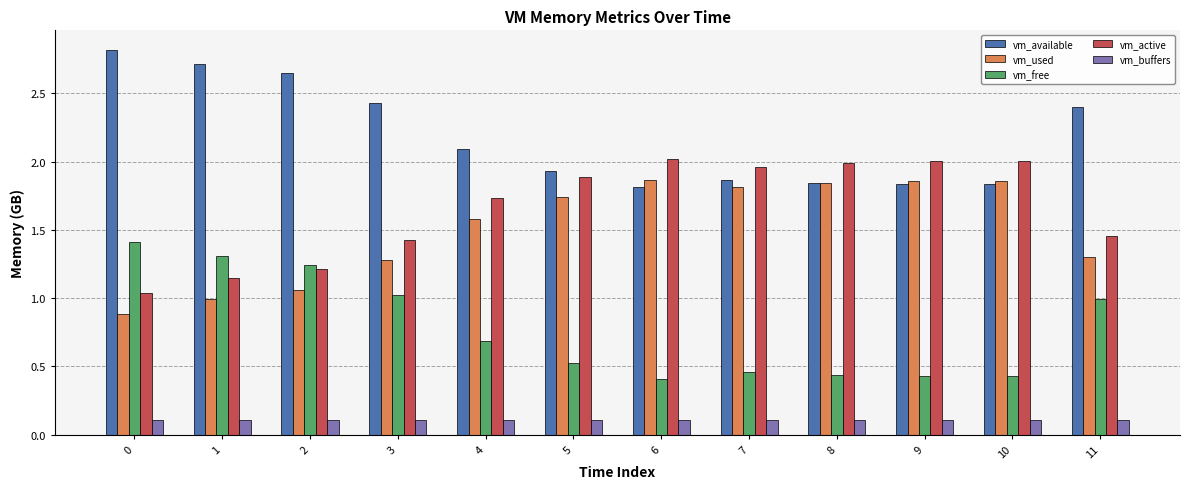

Is the value of vm_active at 0 greater than the value of vm_used at 3?

No